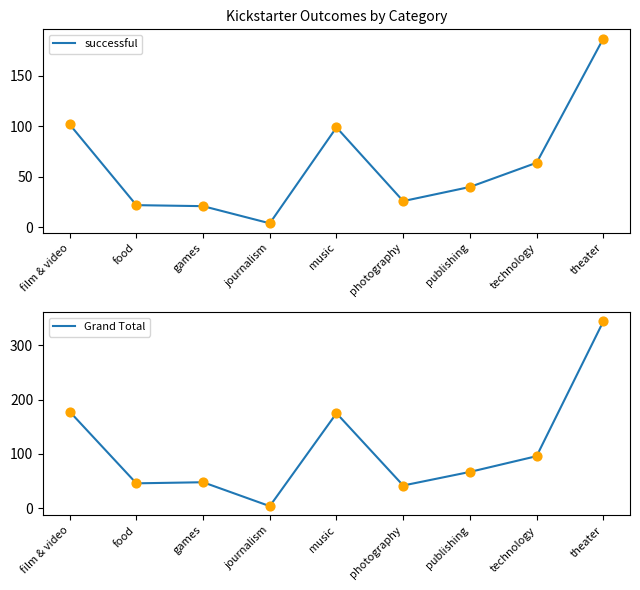

At how many categories does at least one series exceed 243?

1